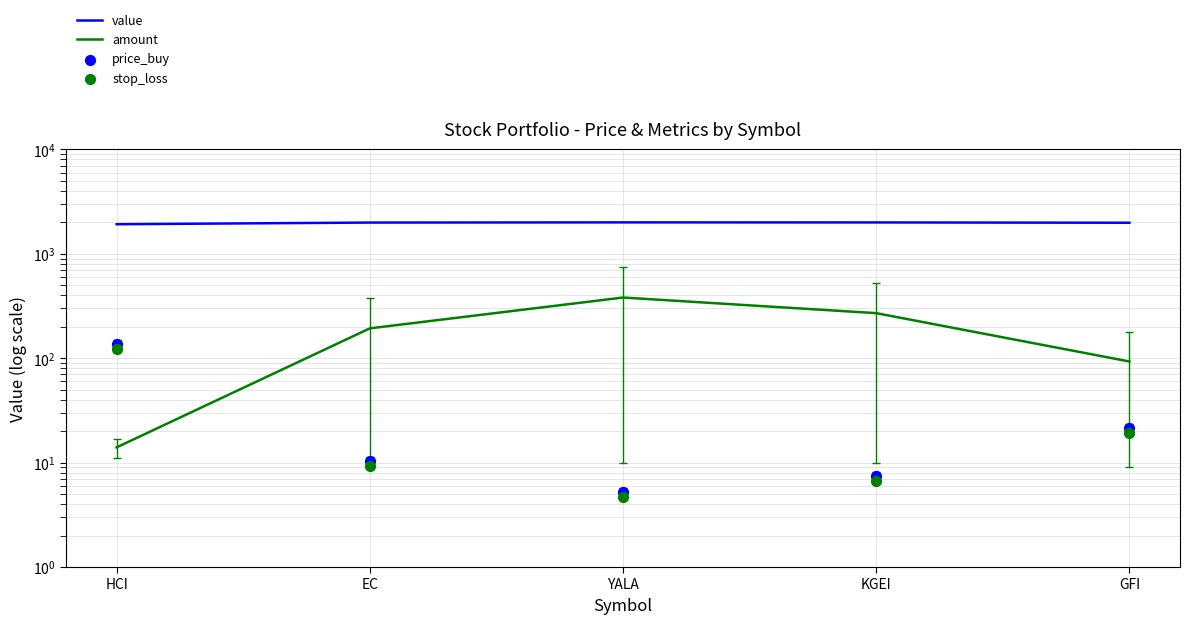

Which series has the largest Y range (max minus min)?

amount